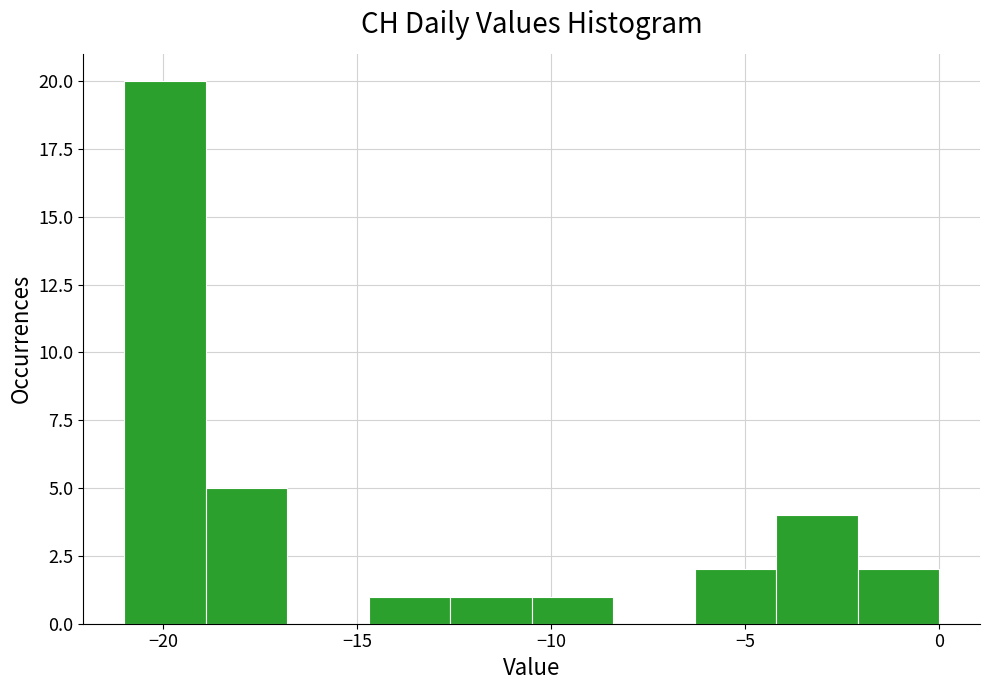

Which range on the x-axis has the tallest bar?

-21.0 to -18.9